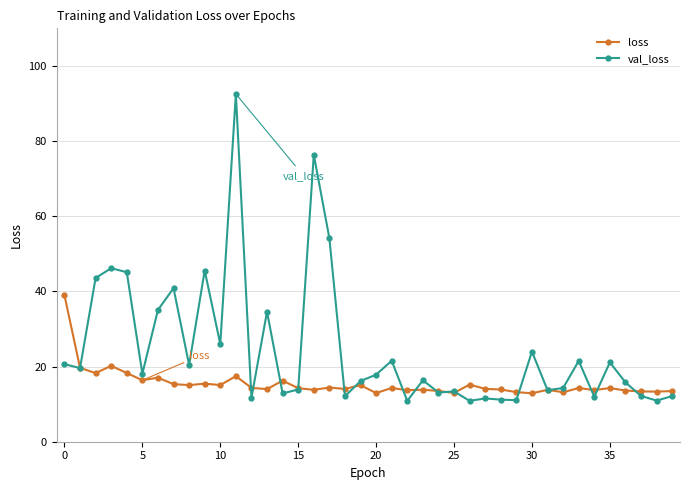

What is the maximum value for loss?

39.0